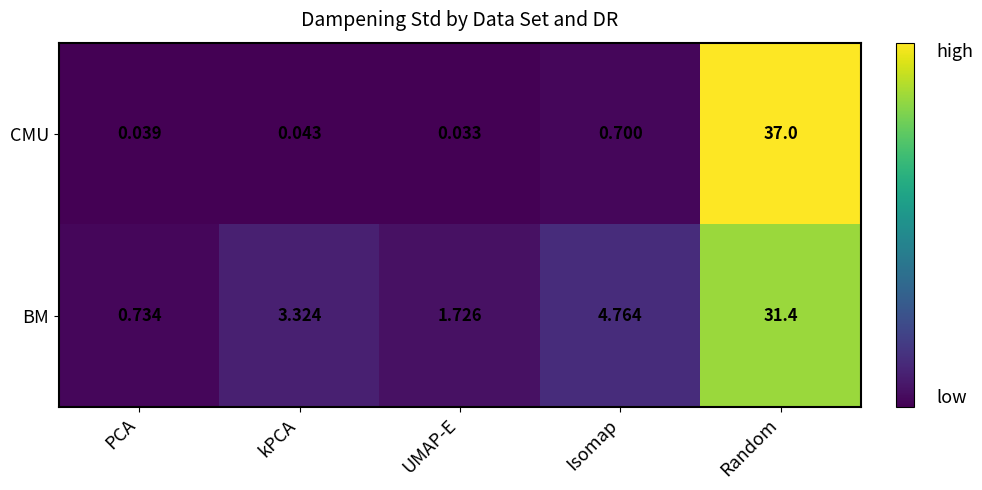

What is the spread (max minus min) of values at Isomap?

4.1